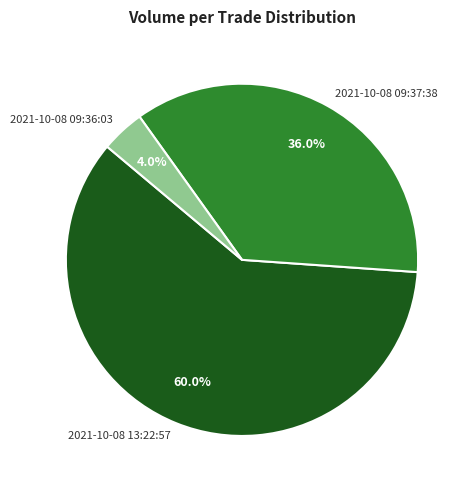

Combined, what portion of the pie is 2021-10-08 09:36:03 and 2021-10-08 13:22:57?

64.0%